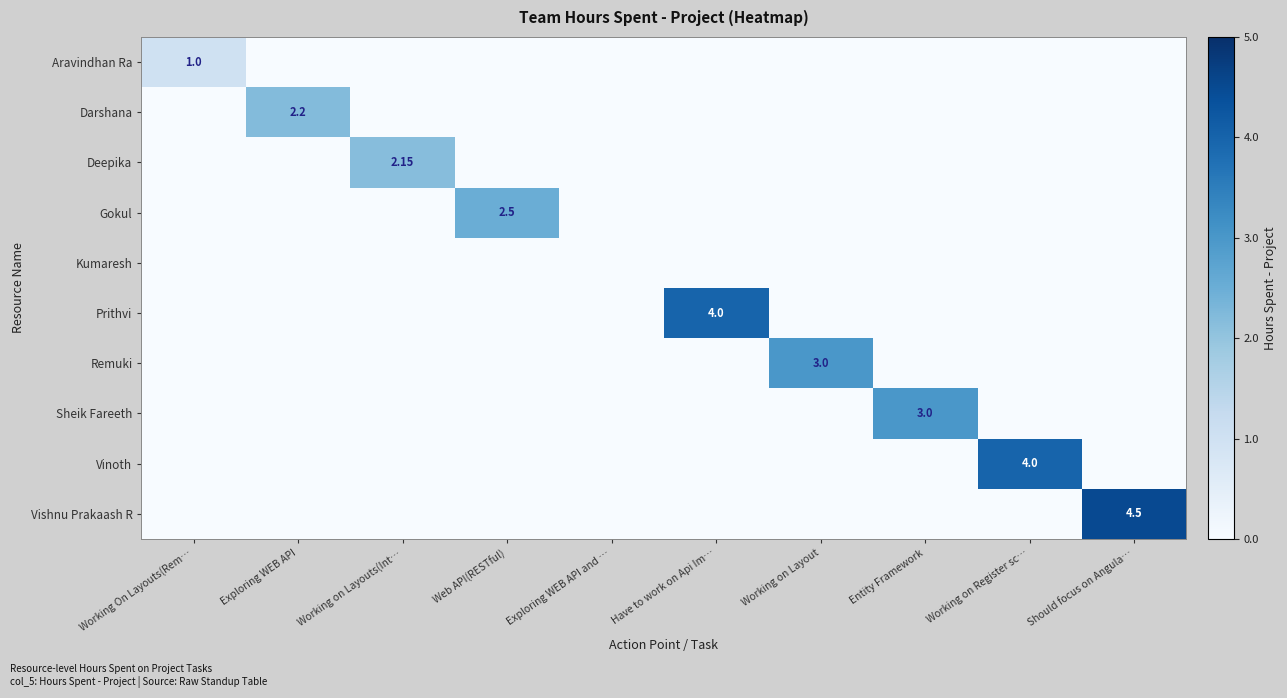

At how many categories does at least one series exceed 0?

9